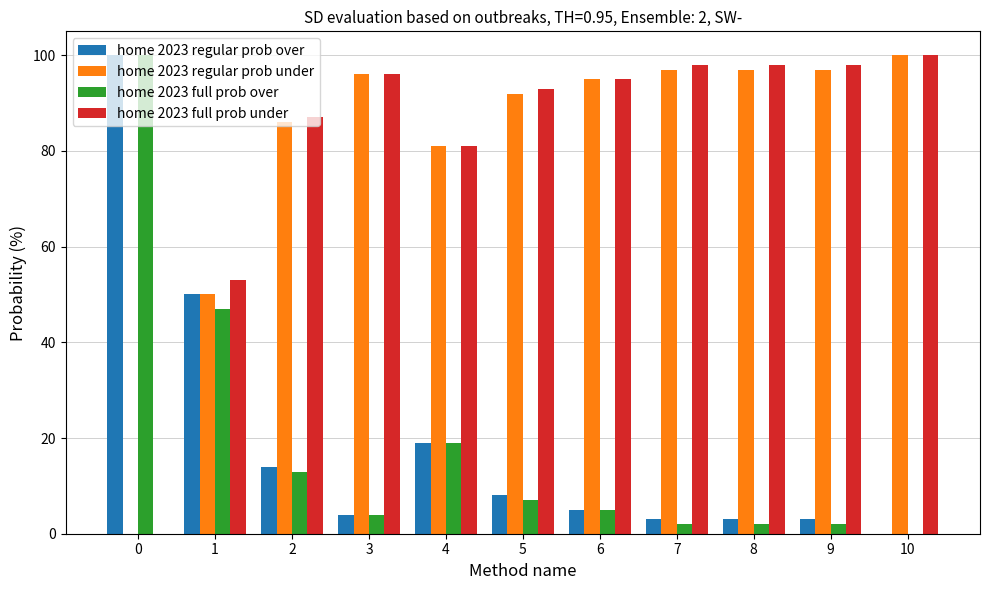

Where is home 2023 full prob over nearest to the value 50?

1